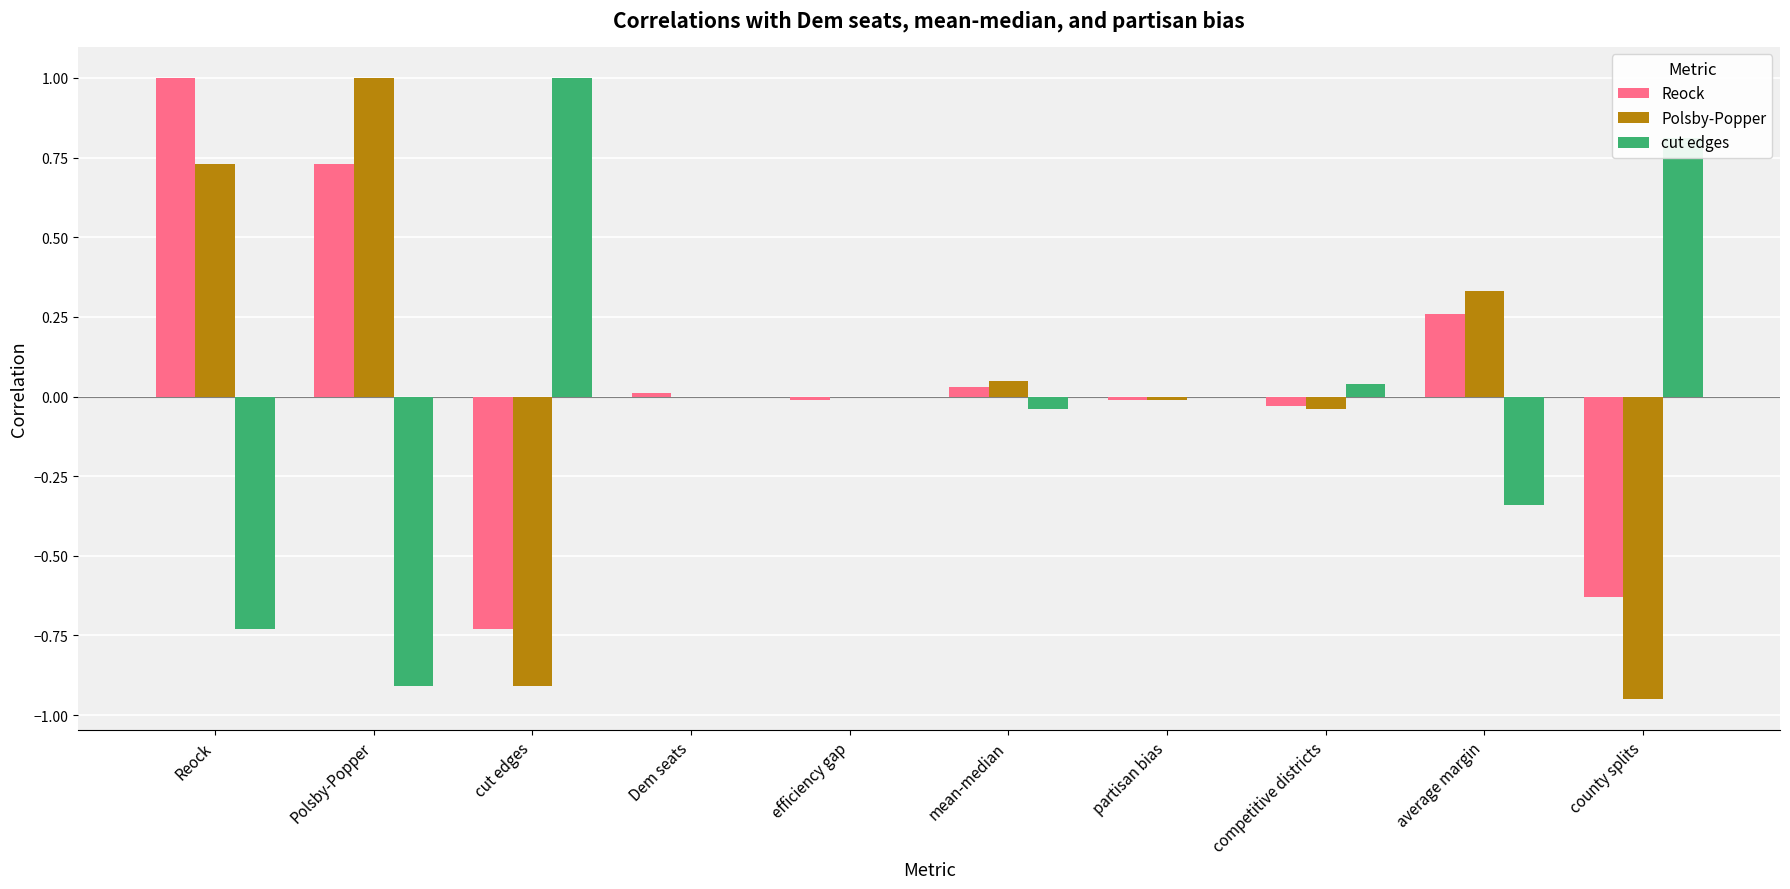

At which category is the sum across all series the highest?

Reock